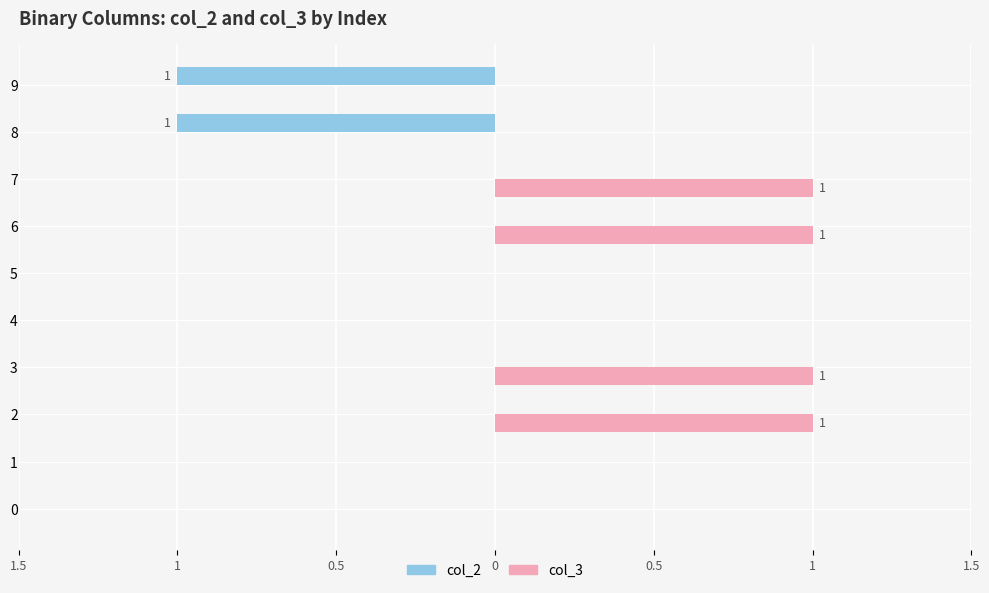

True or false: col_3 has a value of 0 at 9.

False